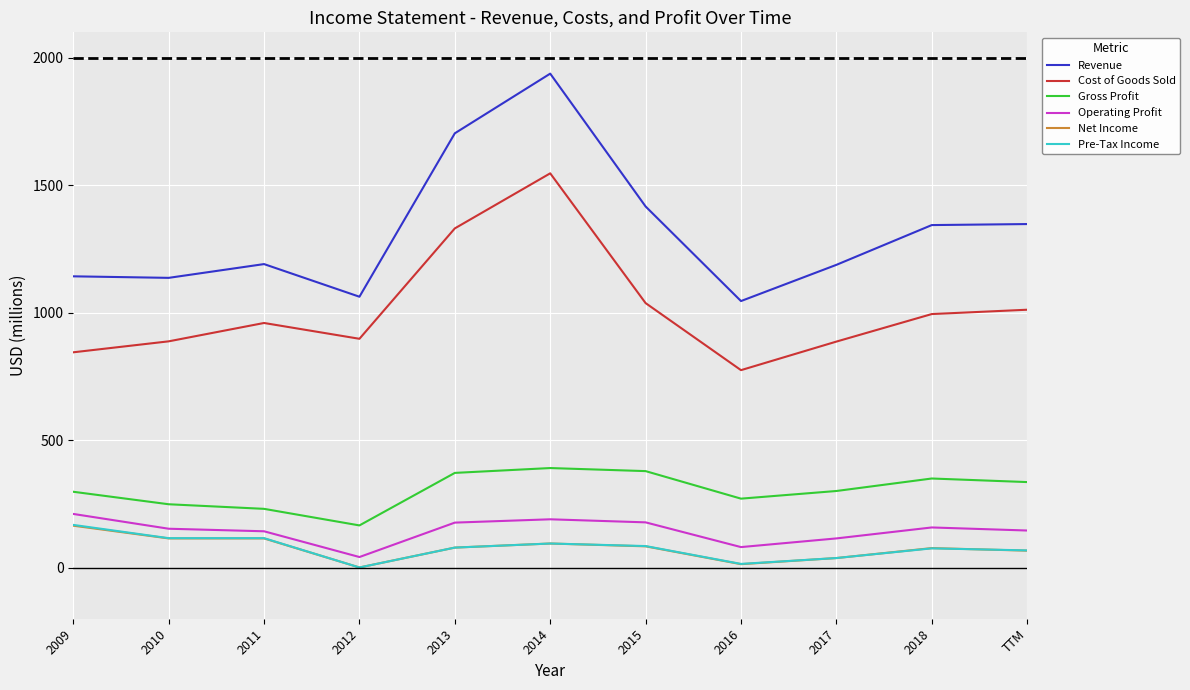

How many values in the Revenue series are below 1191?

5